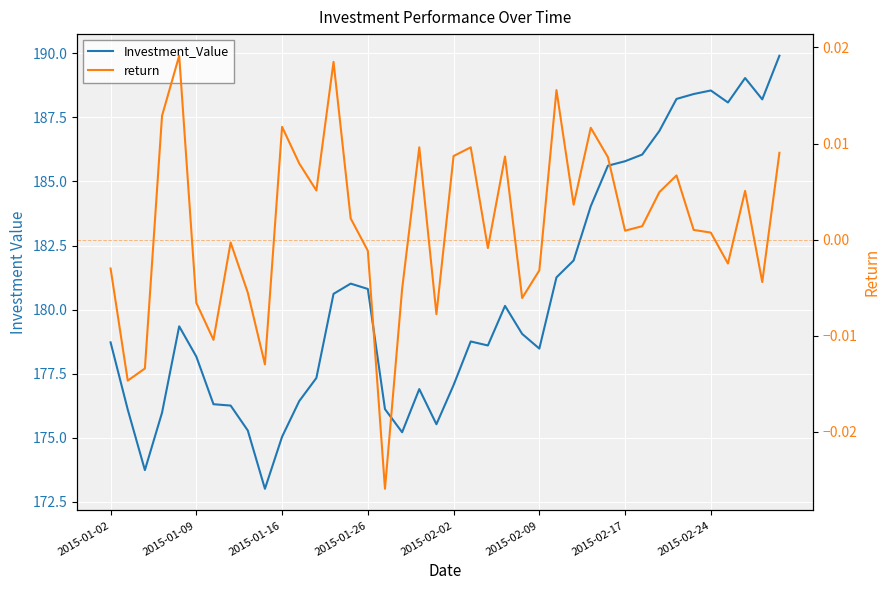

In return, how many points are higher than both neighbors (excluding endpoints)?

11